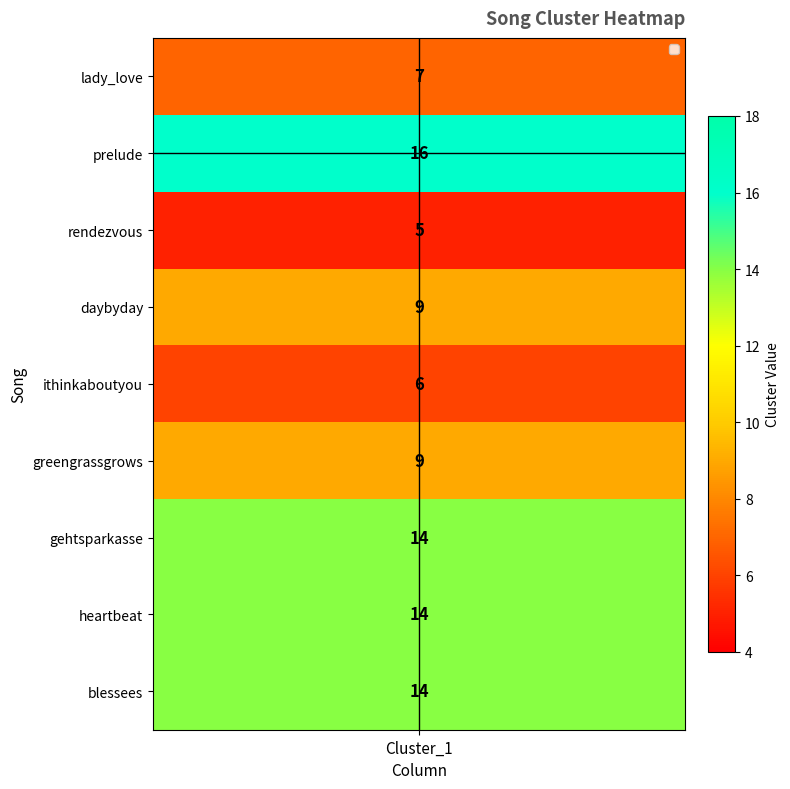

What is the smallest value displayed?

5